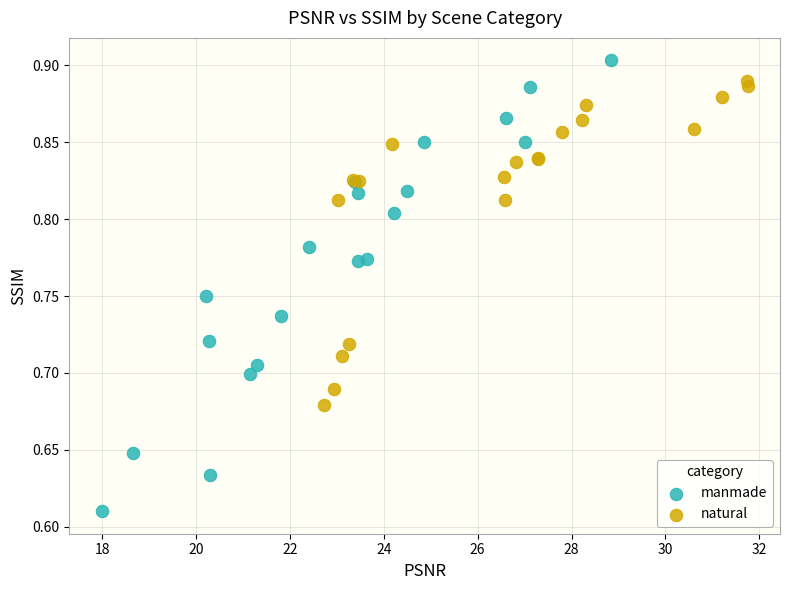

Which series reaches the minimum Y coordinate?

manmade